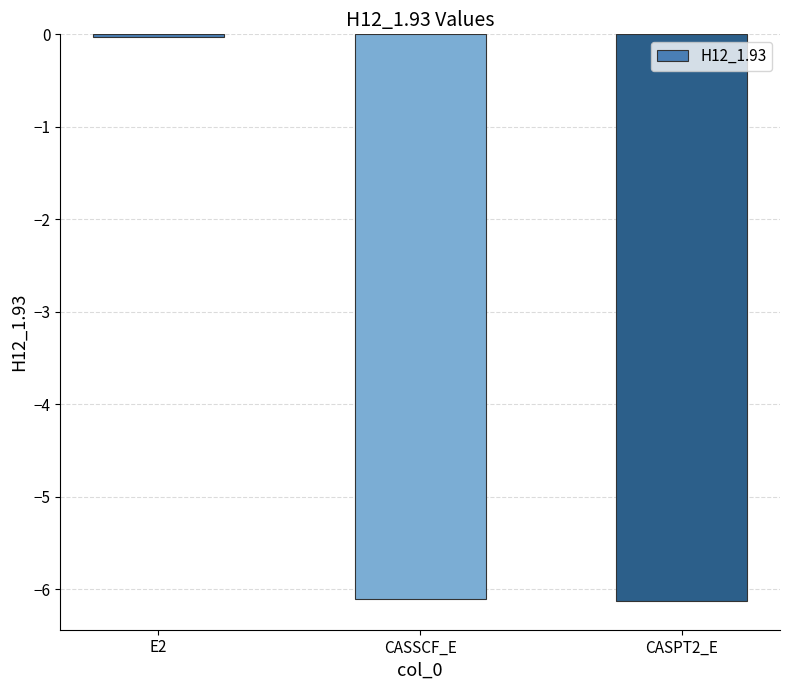

Which label corresponds to the largest value in the chart?

E2